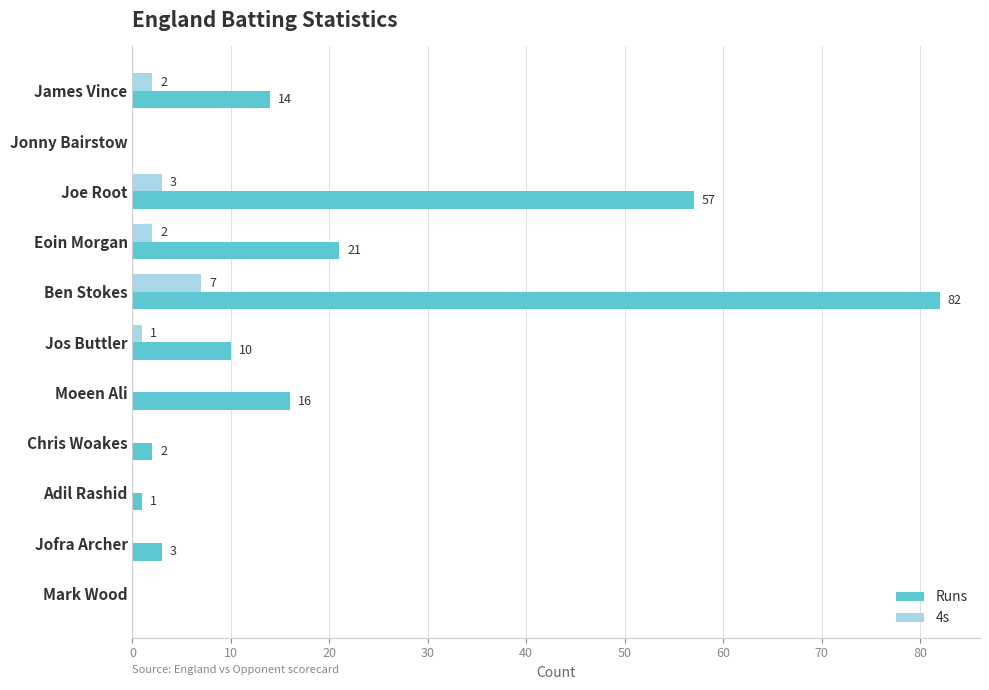

How many data points does each series have?

11